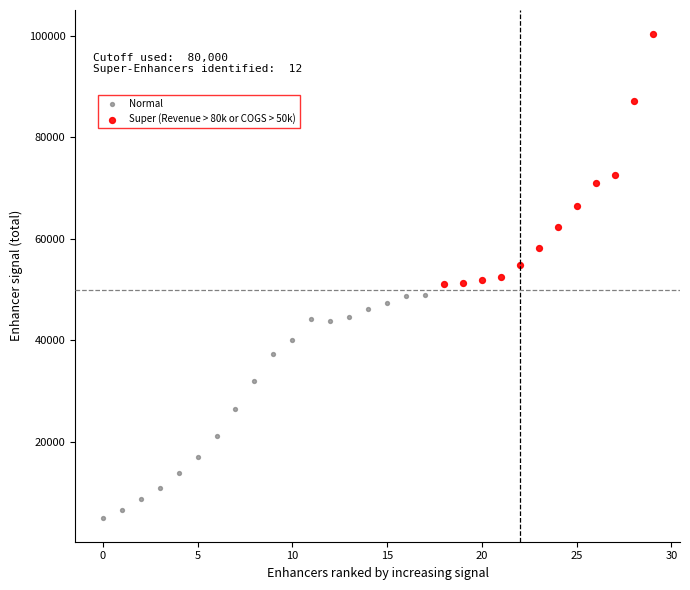

Which series reaches the minimum Y coordinate?

Normal